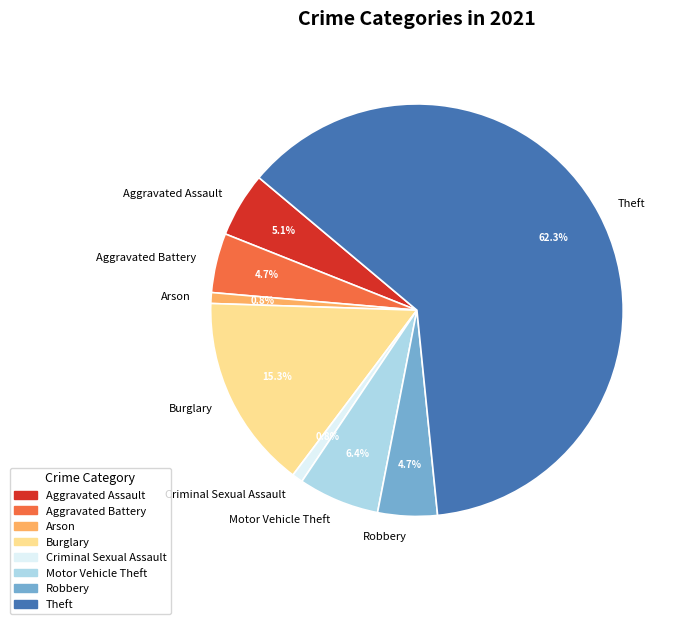

What is the largest slice in the pie chart?

Theft